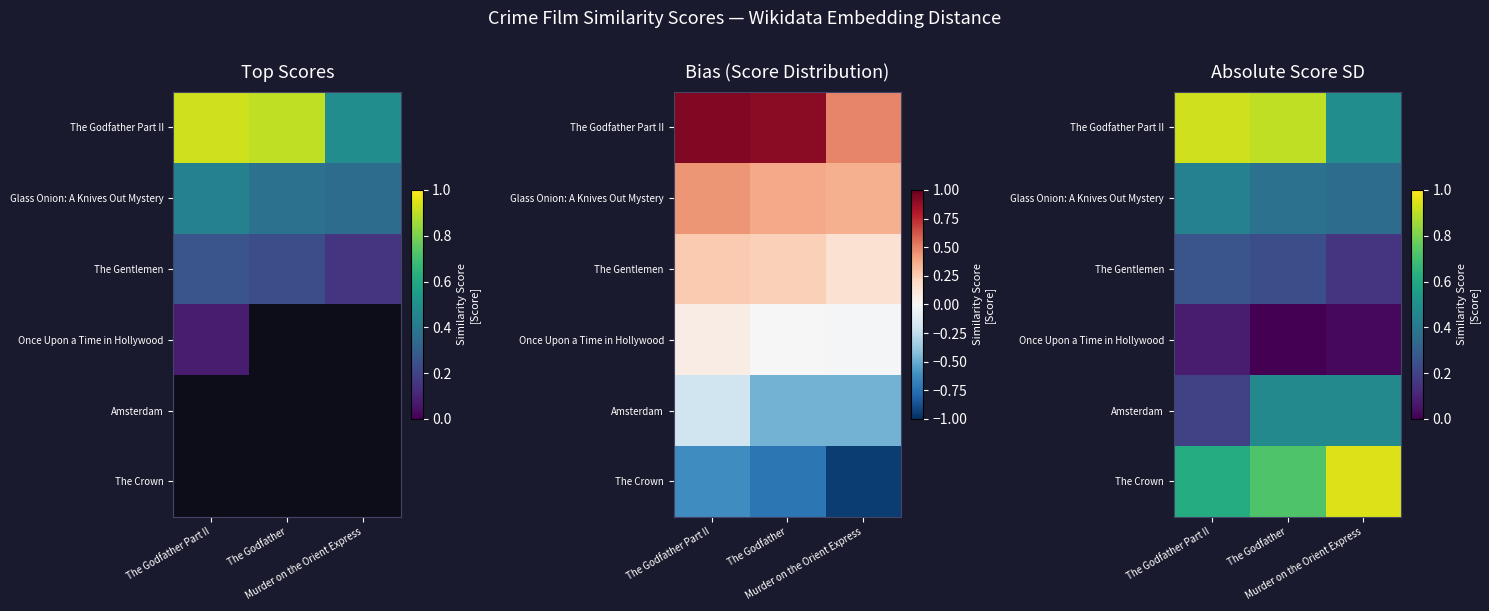

What is the sum of all Glass Onion: A Knives Out Mystery values?

1.2